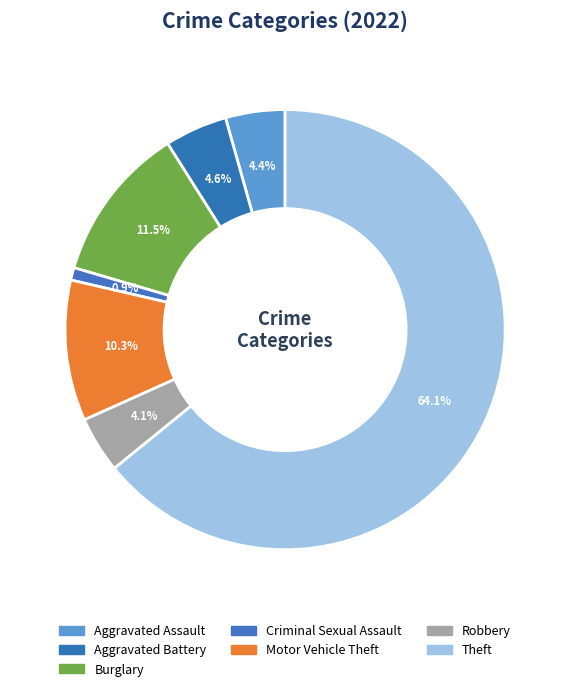

Do Theft and Aggravated Assault together represent more than half of the pie?

Yes